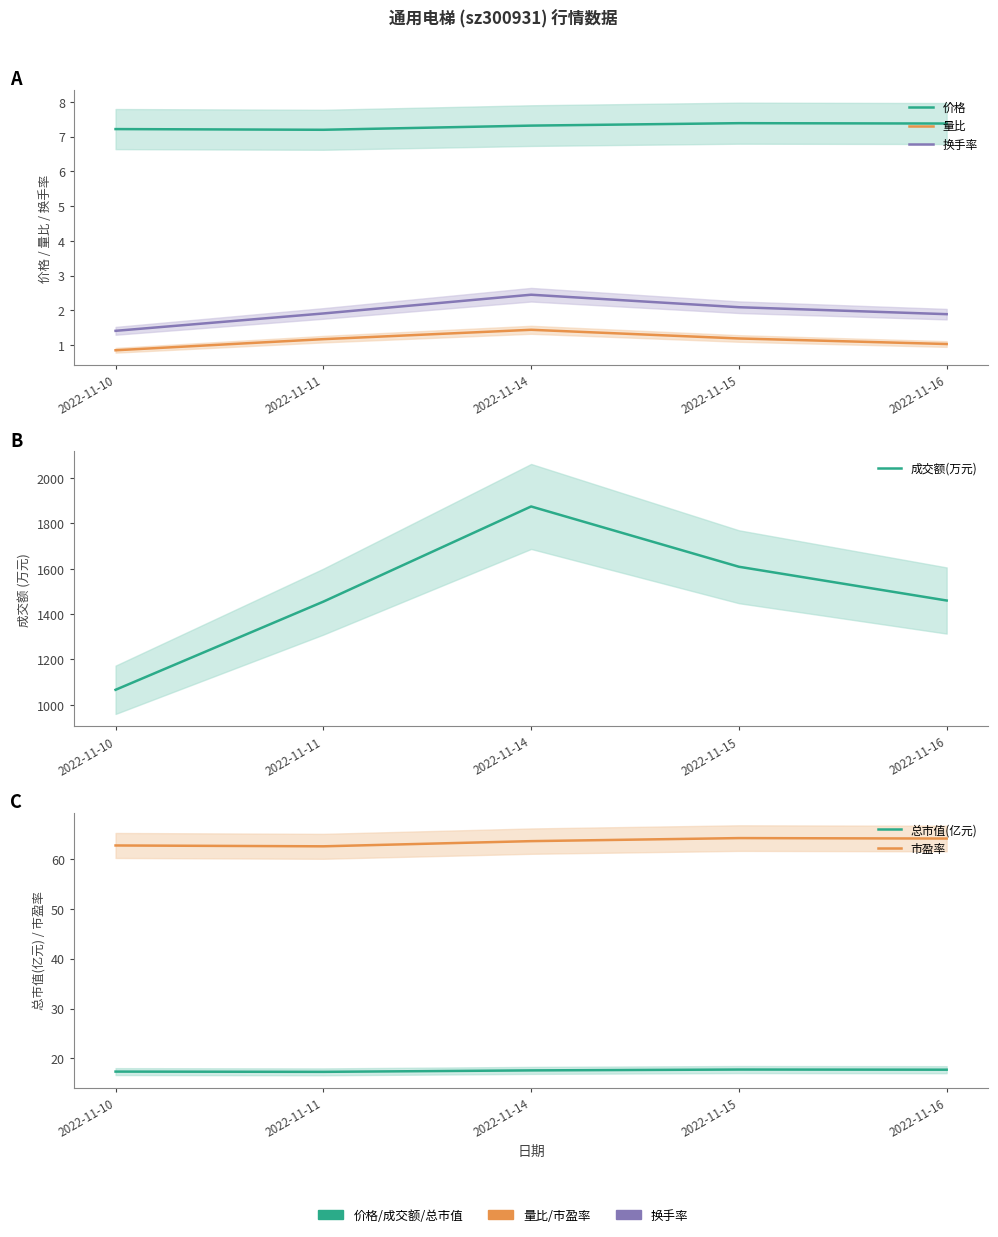

Which series has the largest range (max minus min)?

成交额(万元)